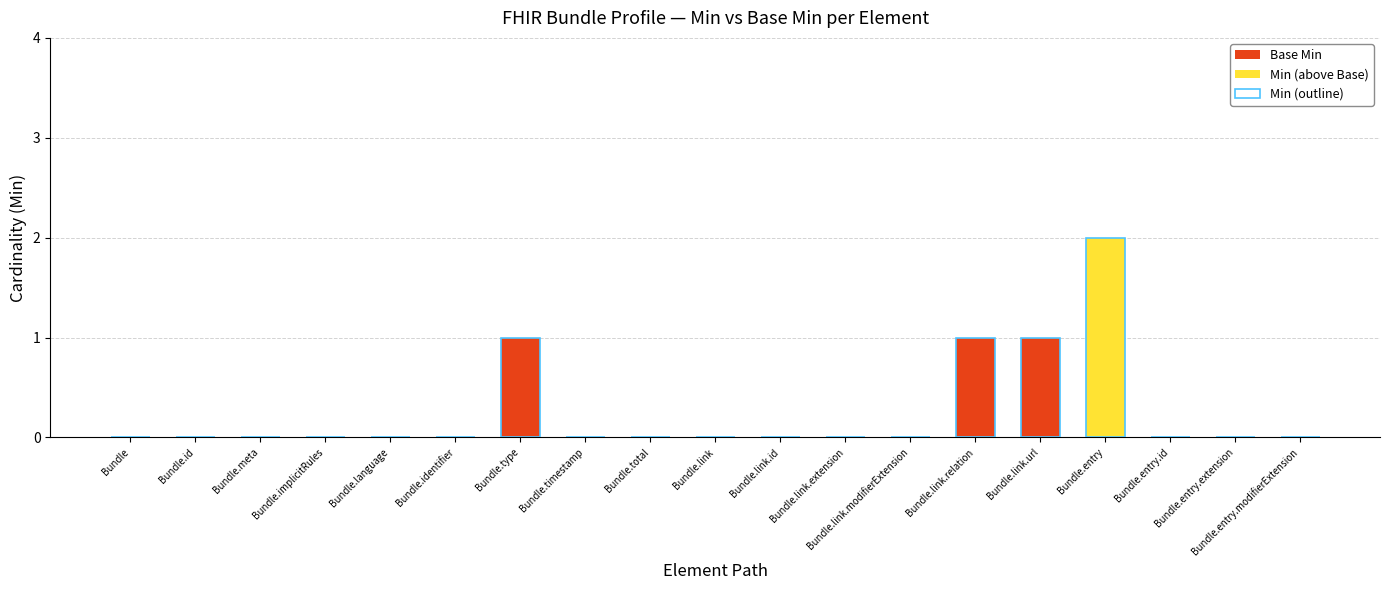

Is the value of Min (outline) at Bundle.link.relation greater than the value of Base Min at Bundle.entry.extension?

Yes